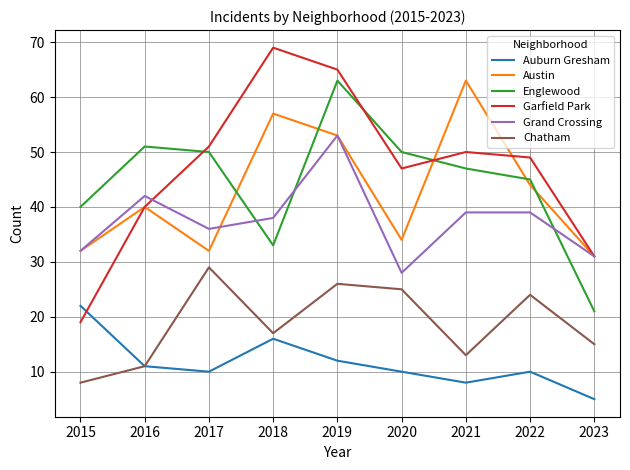

What is the sum of all Auburn Gresham values?

104